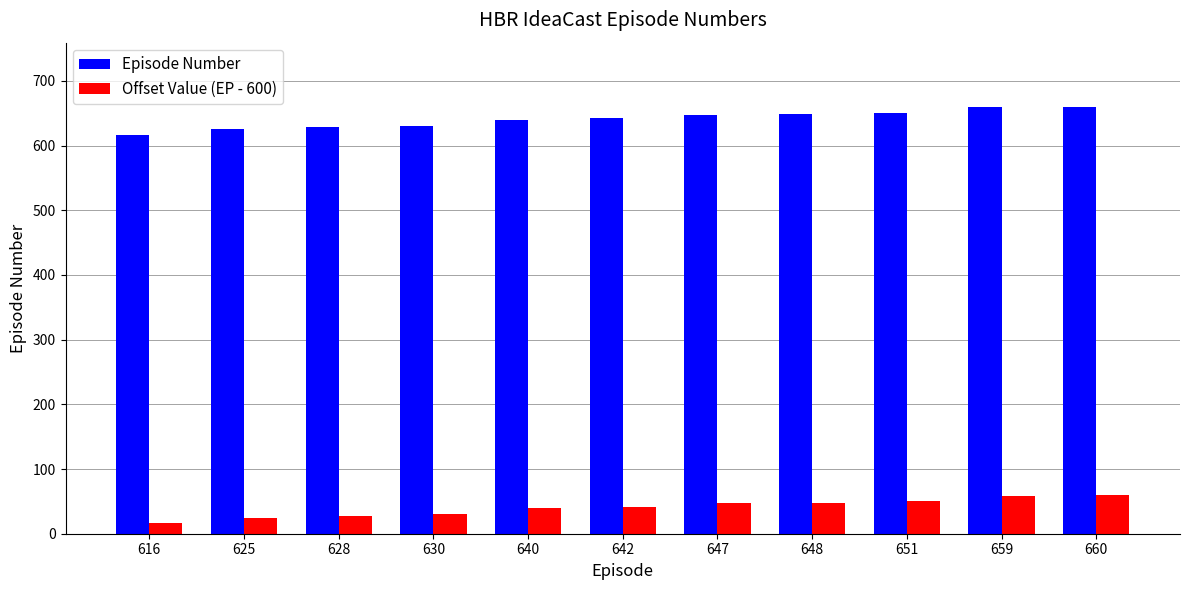

How many bars are there in each group?

2